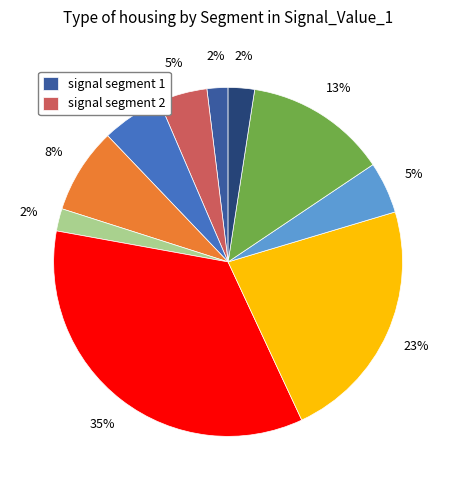

To the nearest percent, what is the average slice percentage?

10%